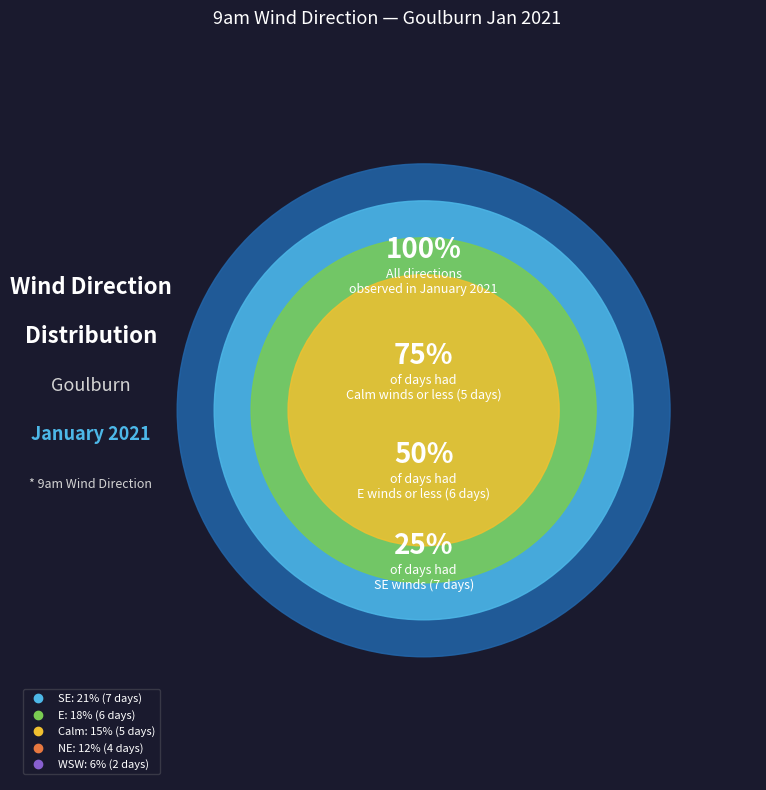

Is Other the majority of the pie?

No